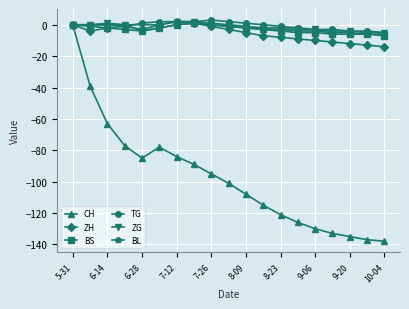

What is the minimum value shown in the chart?

-138